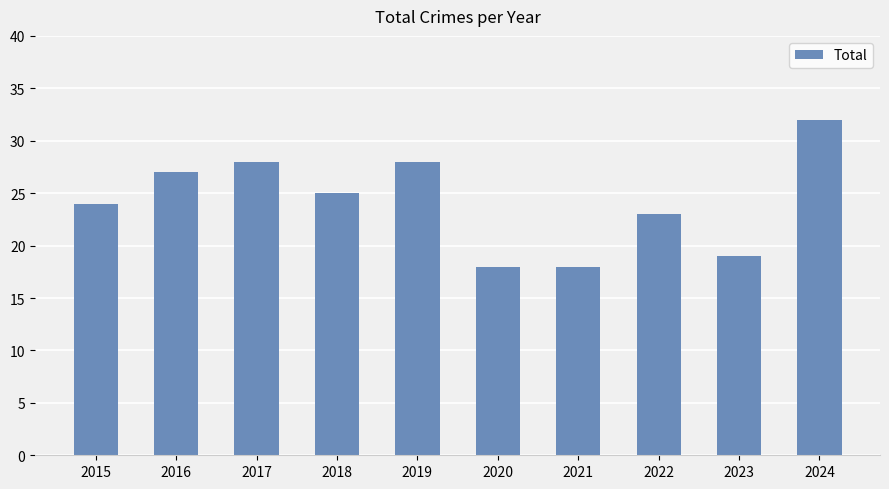

Where is the data nearest to the value 25?

2018